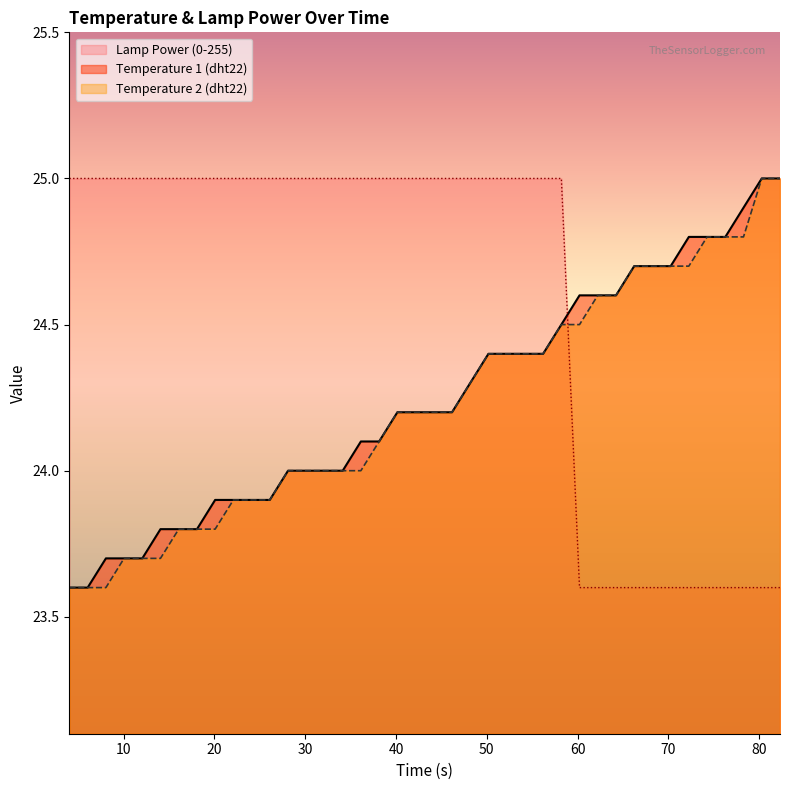

Rank the categories by Temperature 1 (dht22) value from highest to lowest.

80.28, 82.29, 78.27, 72.25, 74.26, 76.27, 66.23, 68.24, 70.25, 60.21, 62.22, 64.23, 58.21, 50.18, 52.19, 54.2, 56.2, 48.17, 40.15, 42.15, 44.16, 46.17, 36.13, 38.14, 28.11, 30.11, 32.12, 34.13, 20.08, 22.09, 24.1, 26.1, 14.06, 16.07, 18.08, 8.05, 10.05, 12.06, 4.03, 6.04